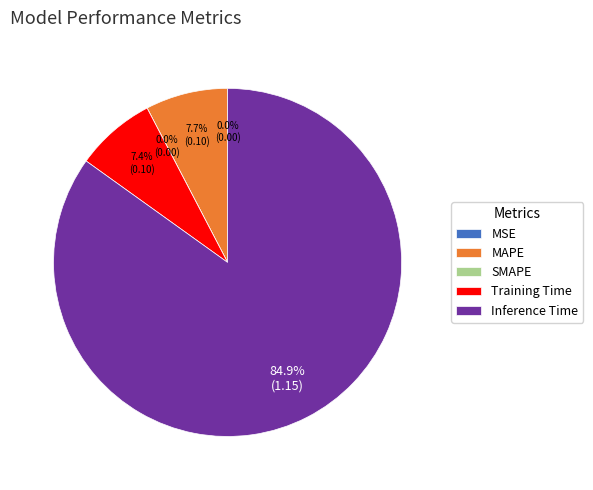

What is the largest slice in the pie chart?

Inference Time